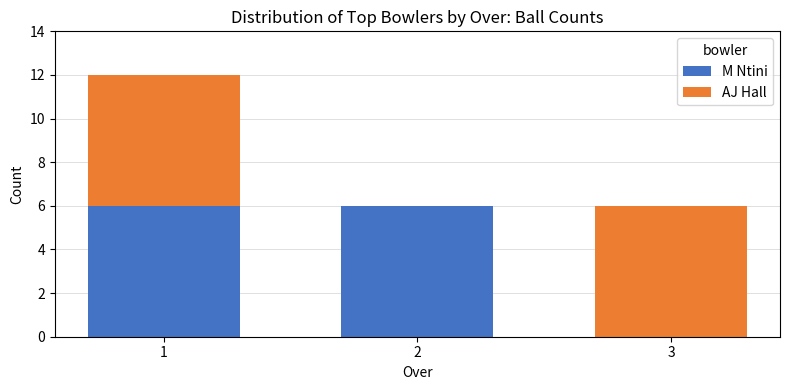

Is it true that M Ntini equals 3 at 3?

False